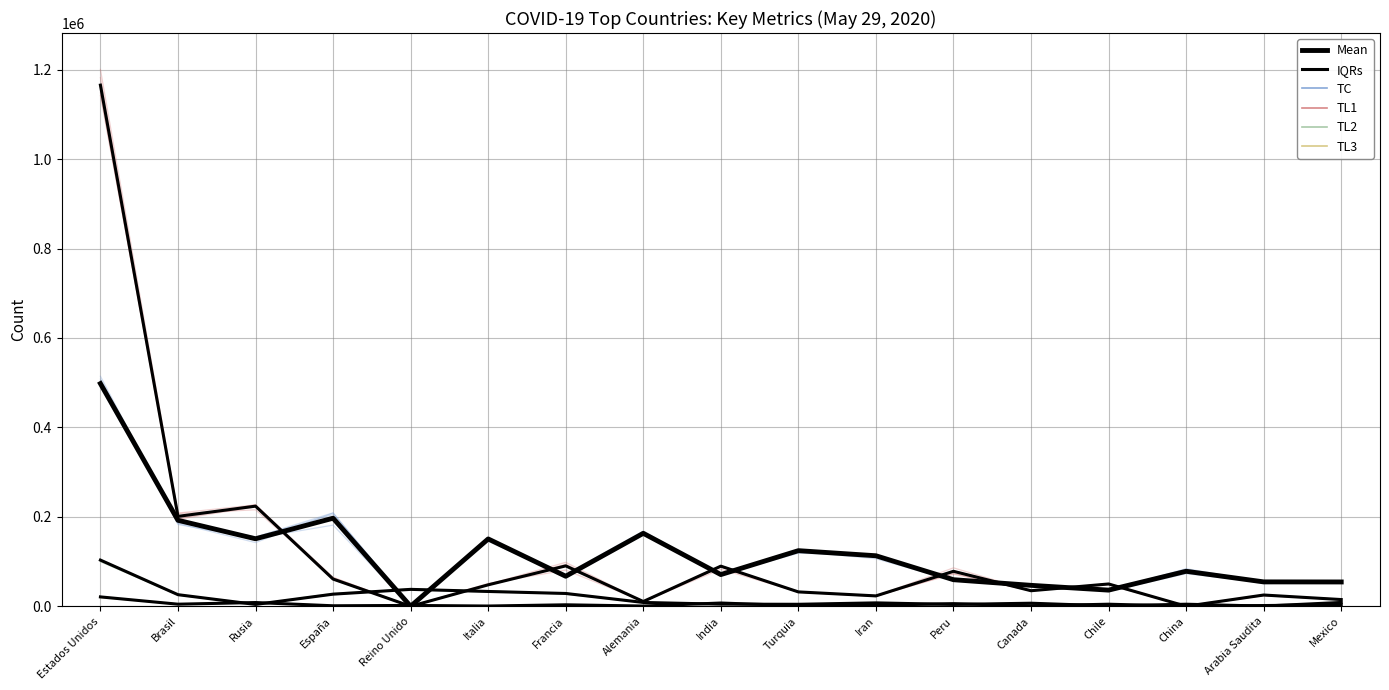

True or false: IQRs has a value of 104296 at España.

False